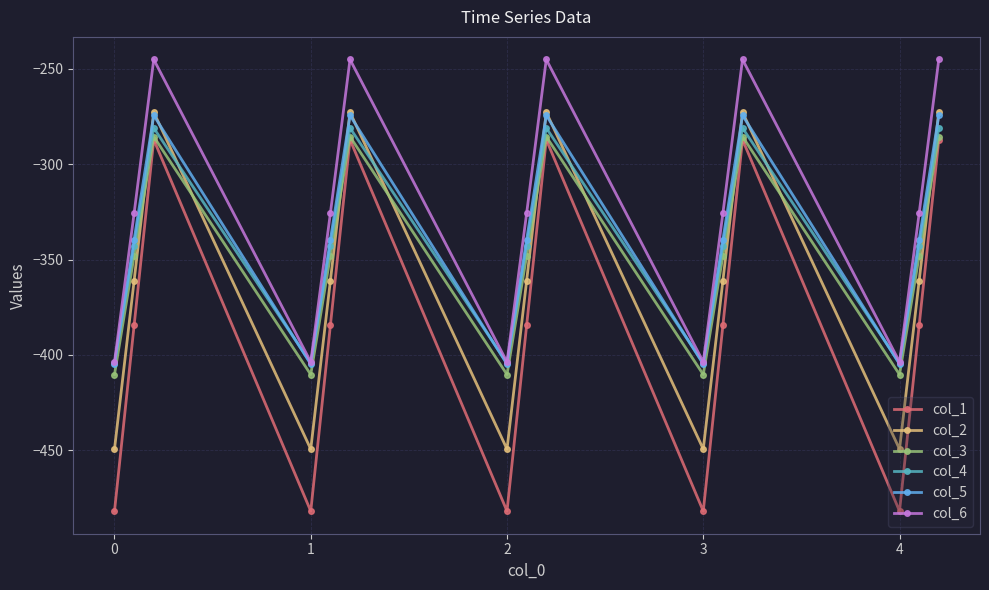

Which series has the widest spread of values?

col_1